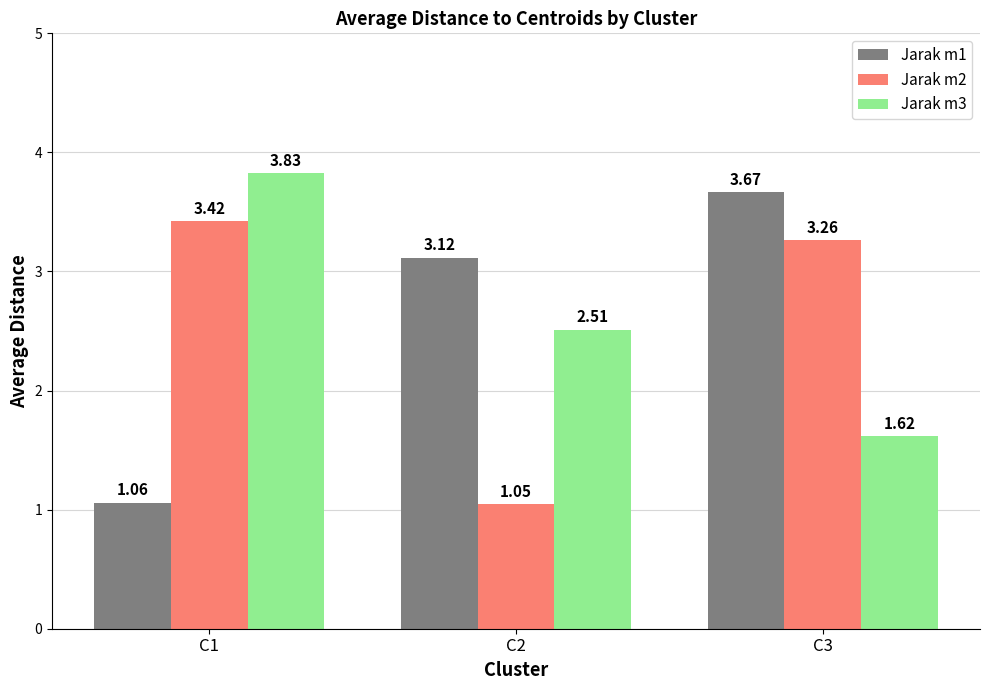

Does the chart contain stacked bars?

No